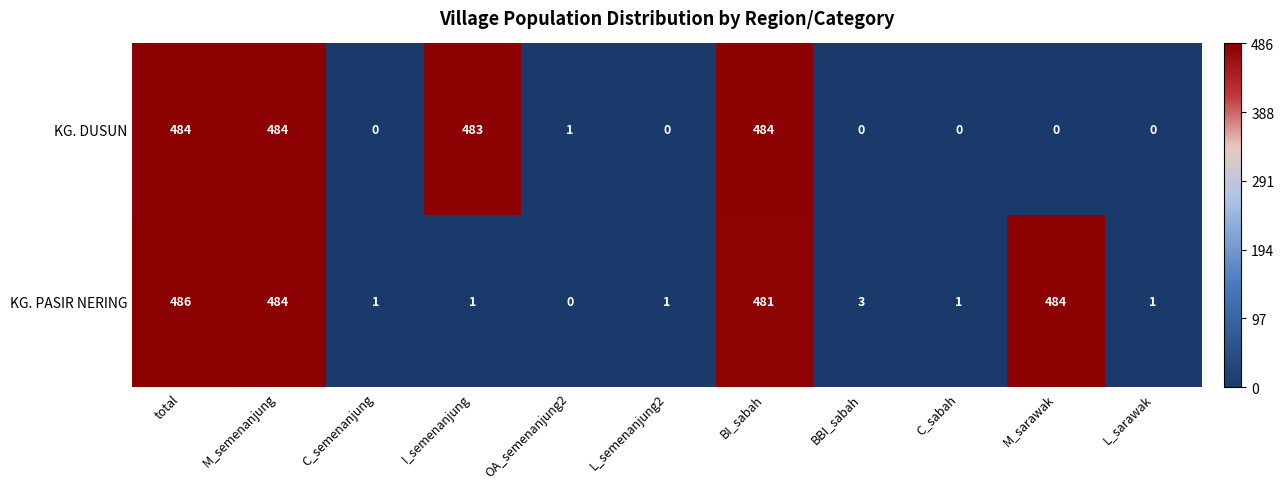

Reading left to right, extract all data points from this chart.

KG. DUSUN: 484	484	0	483	1	0	484	0	0	0	0
KG. PASIR NERING: 486	484	1	1	0	1	481	3	1	484	1